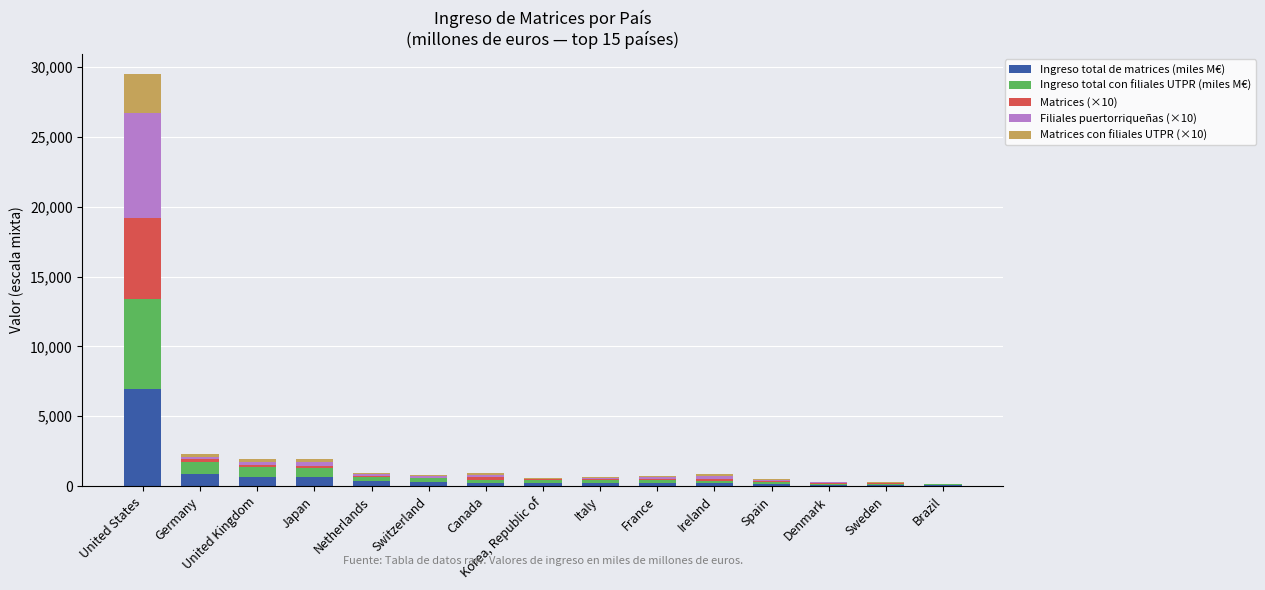

Is it true that Ingreso total de matrices (miles M€) equals 1623.6 at United States?

False